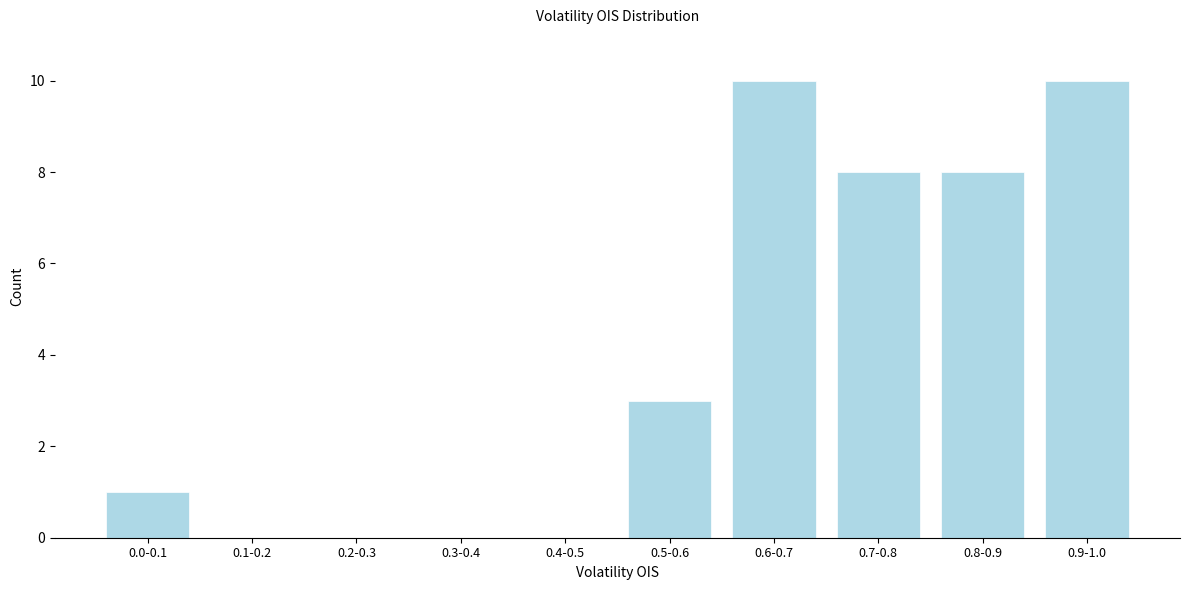

Reading right to left, what are all the values shown in this chart?

0.9-1.0=10	0.8-0.9=8	0.7-0.8=8	0.6-0.7=10	0.5-0.6=3	0.4-0.5=0	0.3-0.4=0	0.2-0.3=0	0.1-0.2=0	0.0-0.1=1